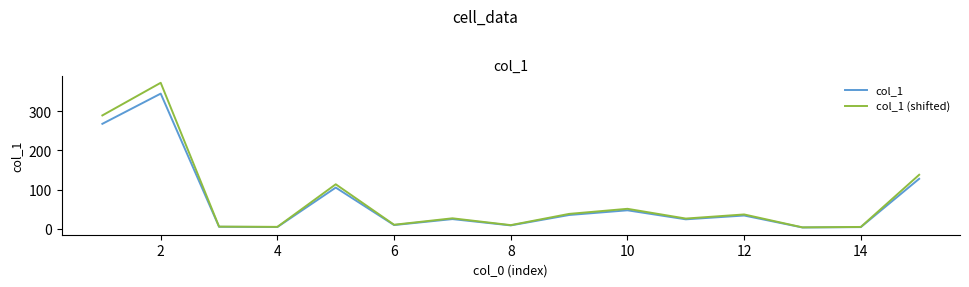

Rank the series by their average value, from lowest to highest.

col_1, col_1 (shifted)